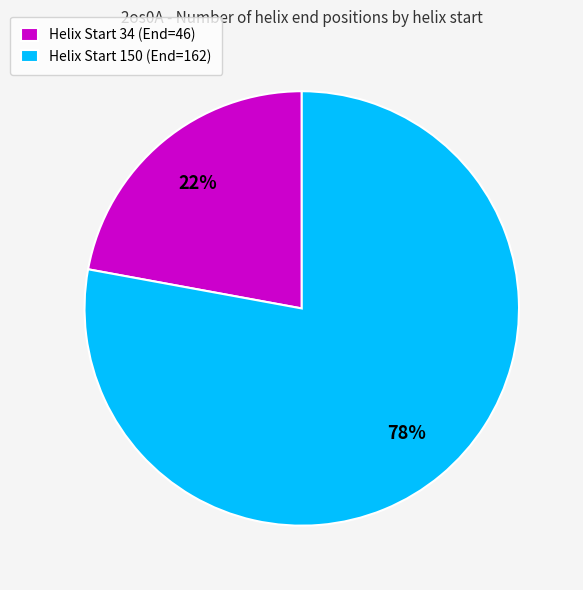

What is the smallest slice in the pie chart?

Helix Start 34 (End=46)